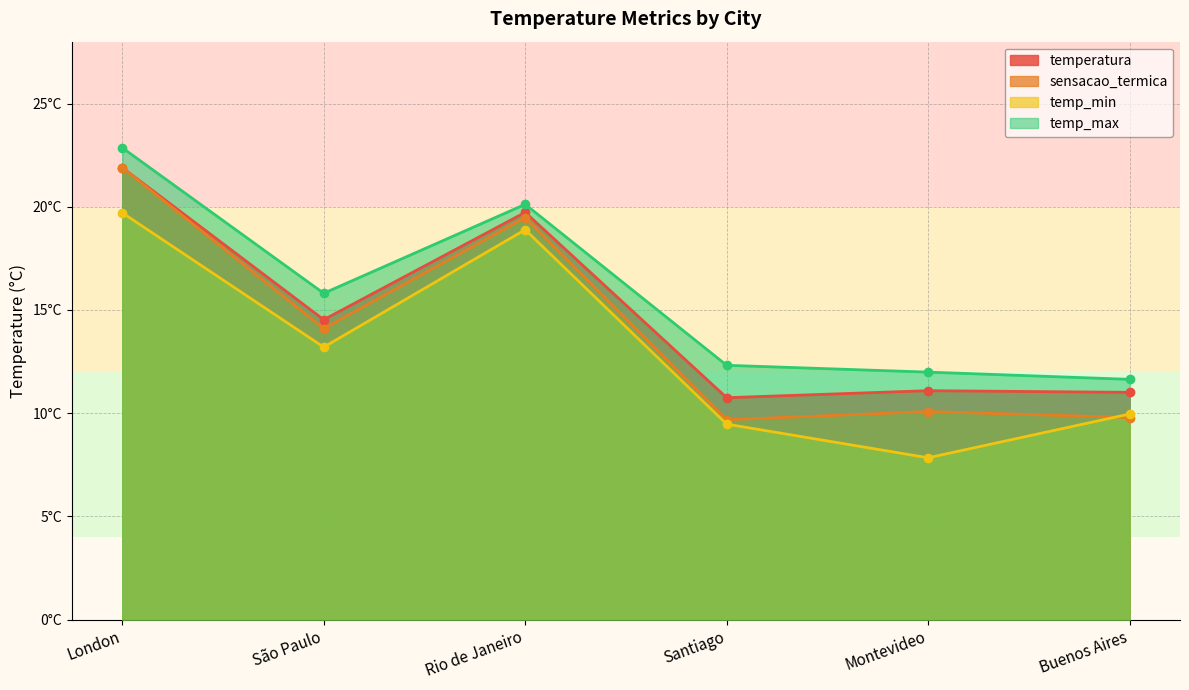

Where does the temp_max series first go above 15?

London